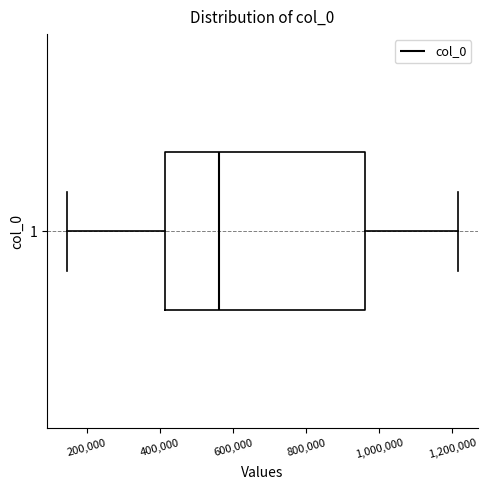

Read this box plot against the x-axis: the position of the median line, the range covered by the box, and the ends of both whiskers. The values are not printed on the chart, so give them approximately, as read against the axis.

median 560000, box 420000 to 960000, whiskers 140000 to 1220000